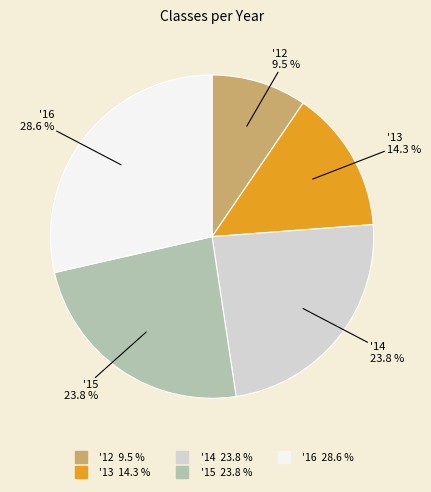

Which category has the smallest portion of the pie?

'12